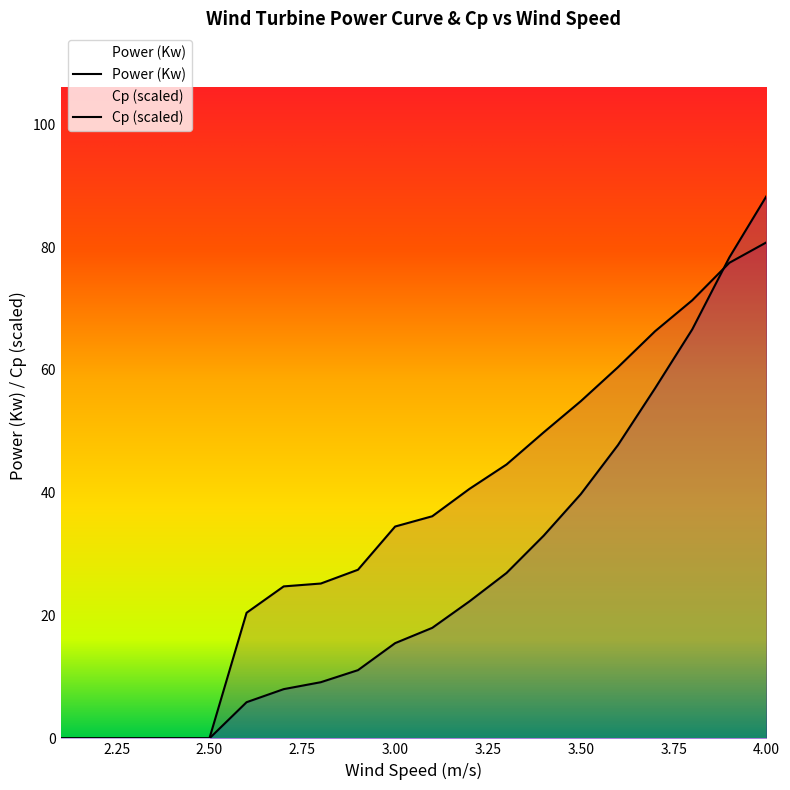

Which has a higher value, 3.8 or 3.4?

3.8